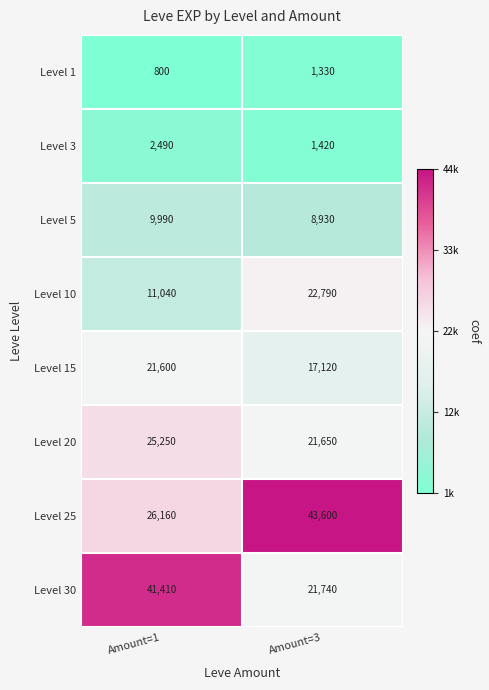

What is the average value of the Level 3 series?

1955